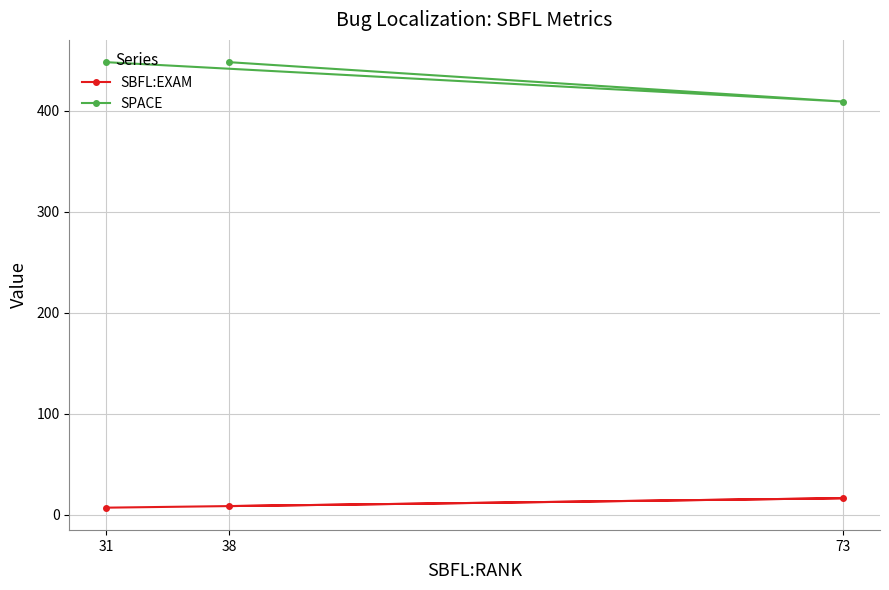

What is the value of the SPACE point at the 3rd from the left?

409.0